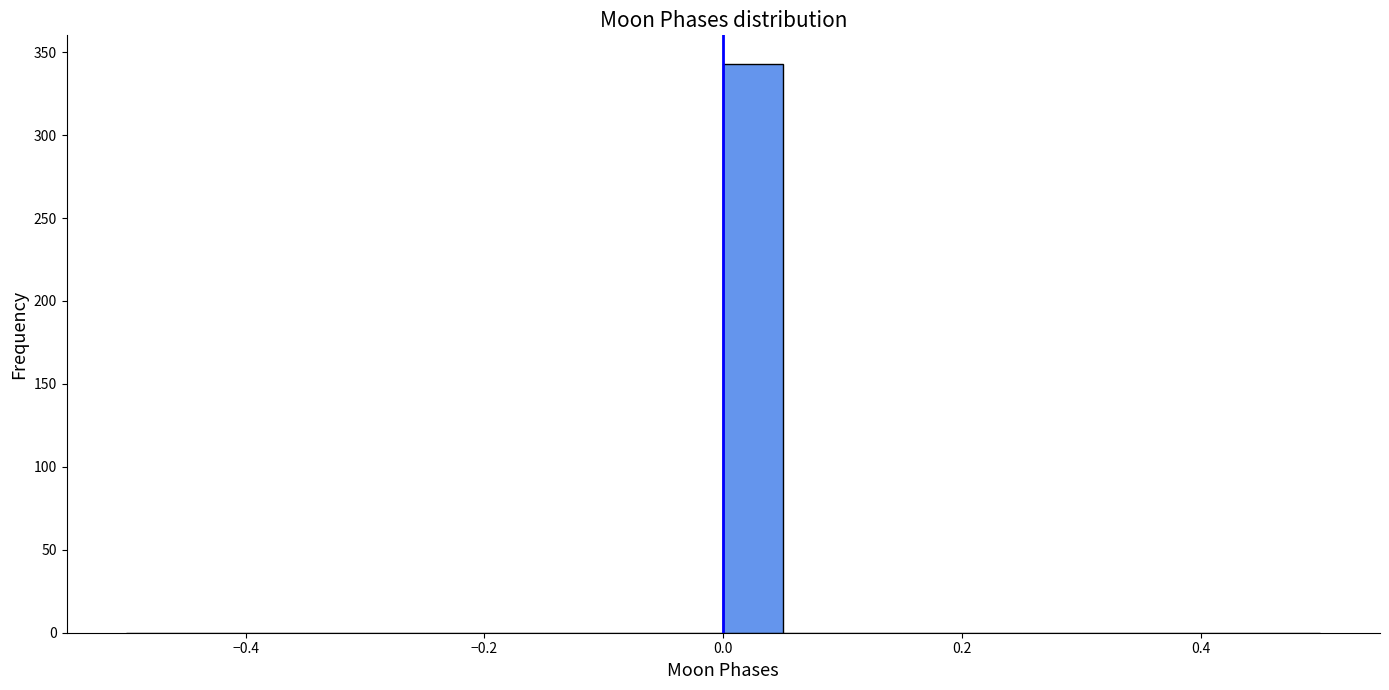

Around what value on the x-axis is the tallest bar? Give the approximate position of its centre, as read against the axis.

0.02